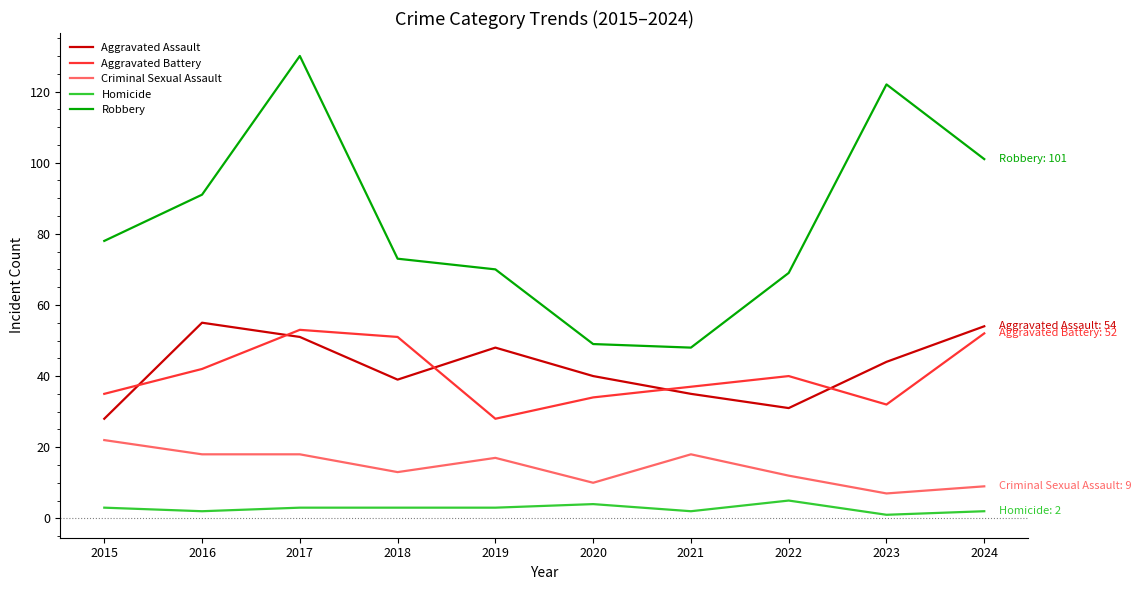

What are all the series names shown in the legend?

Aggravated Assault, Aggravated Battery, Criminal Sexual Assault, Homicide, Robbery